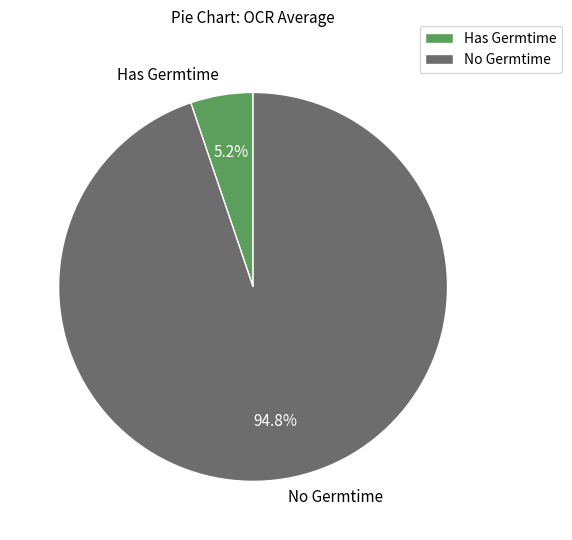

What percentage is NOT represented by Has Germtime?

94.8%